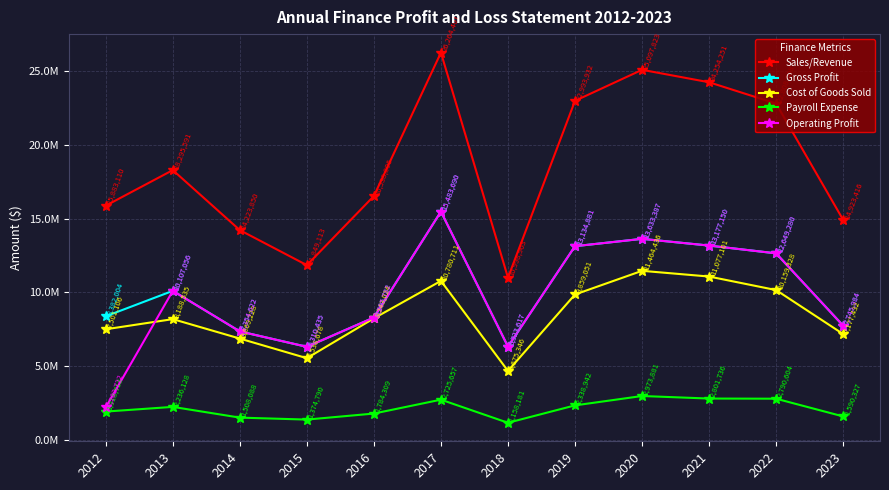

What value does the Sales/Revenue series have at 2022?

22808608